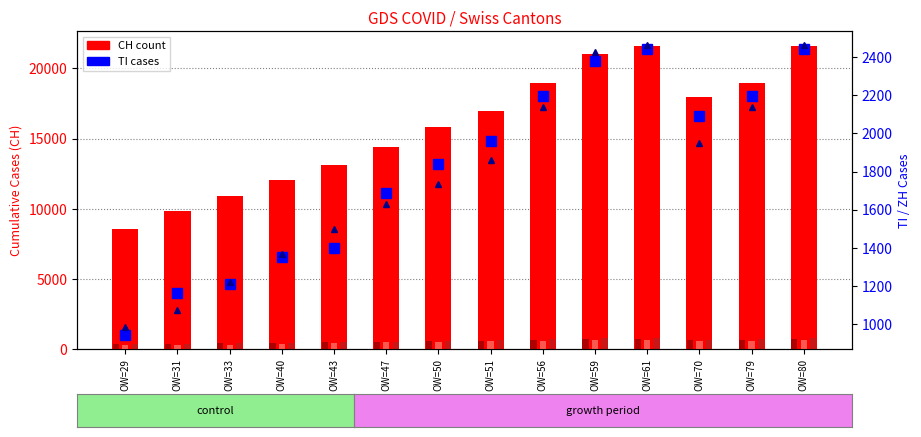

What is the value of the GR bar at the 8th from the left?

591